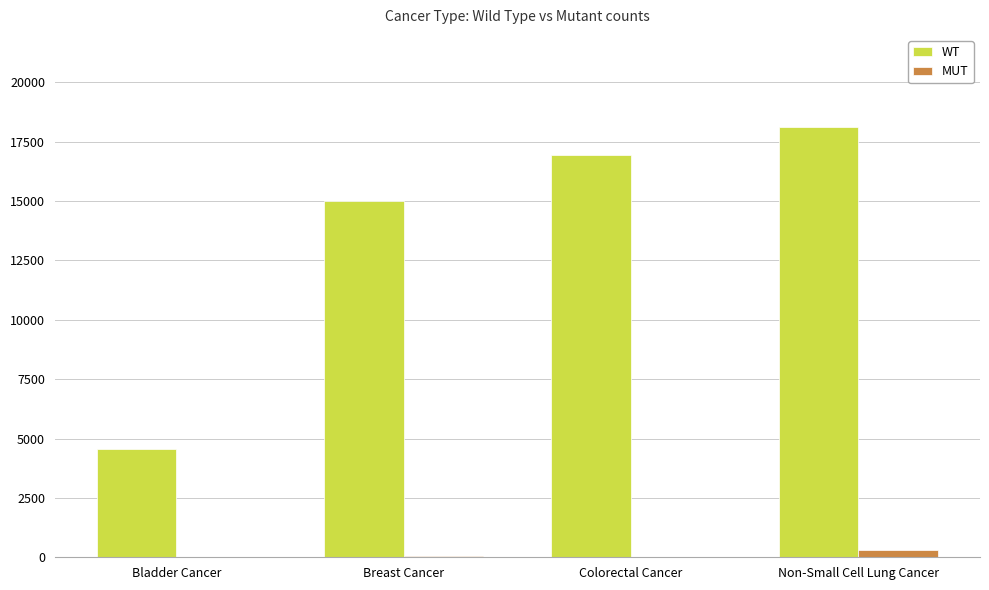

What is the greatest value displayed?

18140